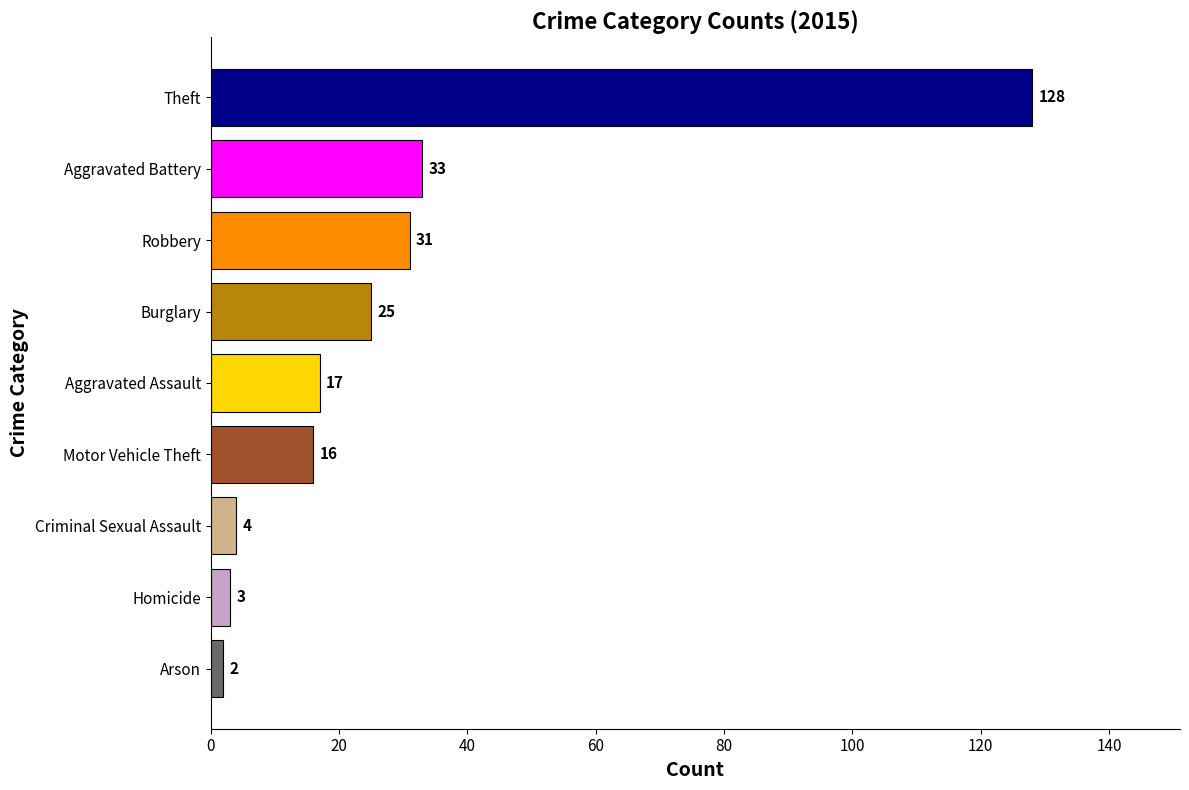

Between Burglary and Criminal Sexual Assault, which is larger?

Burglary